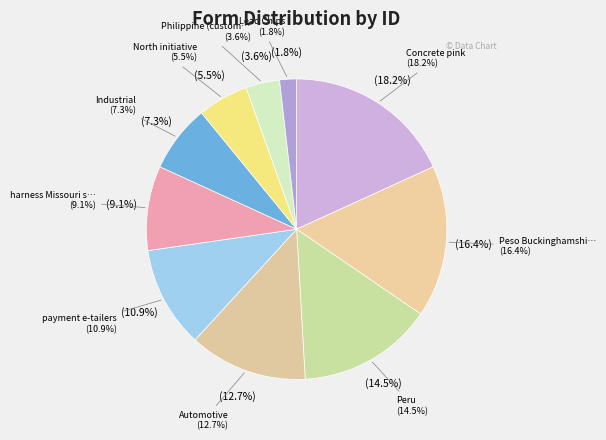

To the nearest percent, what percentage of the pie is Automotive?

13%